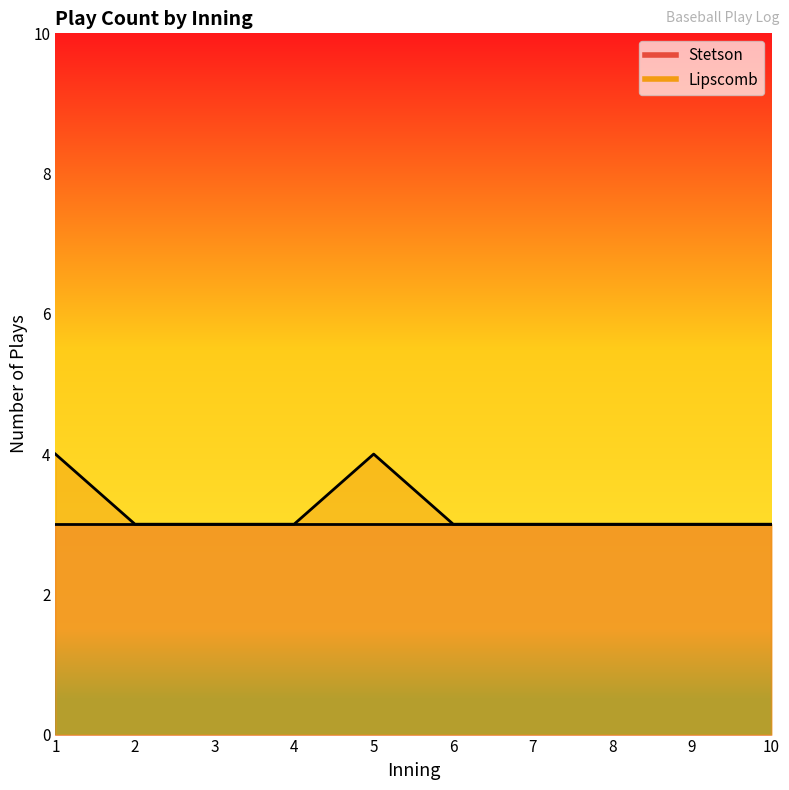

The chart shows a value of 3 at 2. True or false?

True